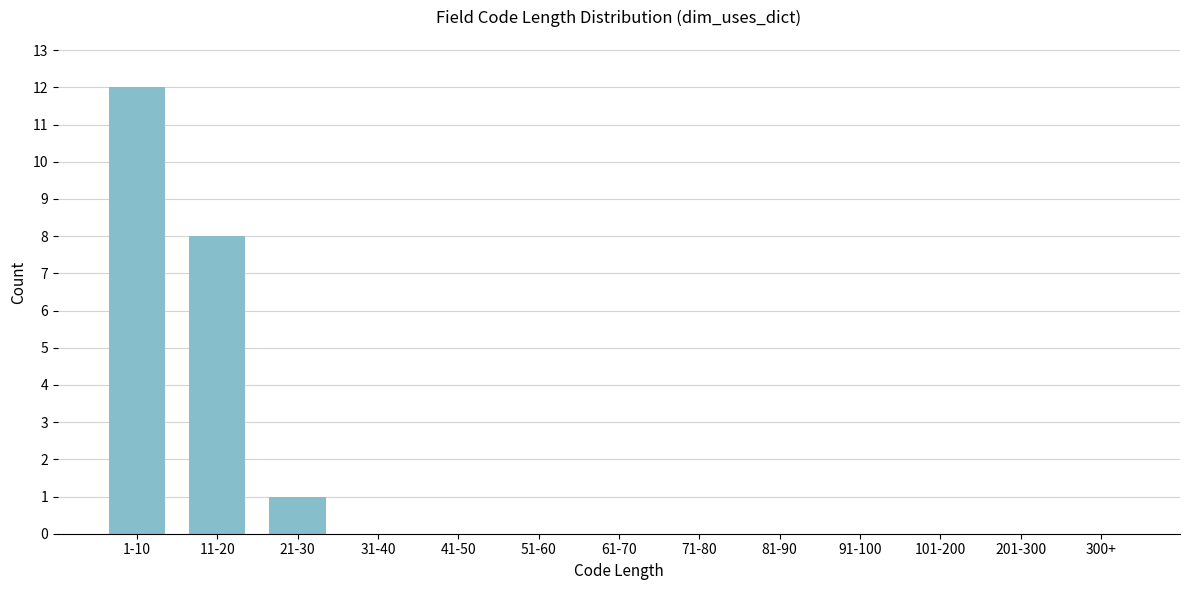

Reading left to right, list all the values displayed in this chart.

1-10=12	11-20=8	21-30=1	31-40=0	41-50=0	51-60=0	61-70=0	71-80=0	81-90=0	91-100=0	101-200=0	201-300=0	300+=0